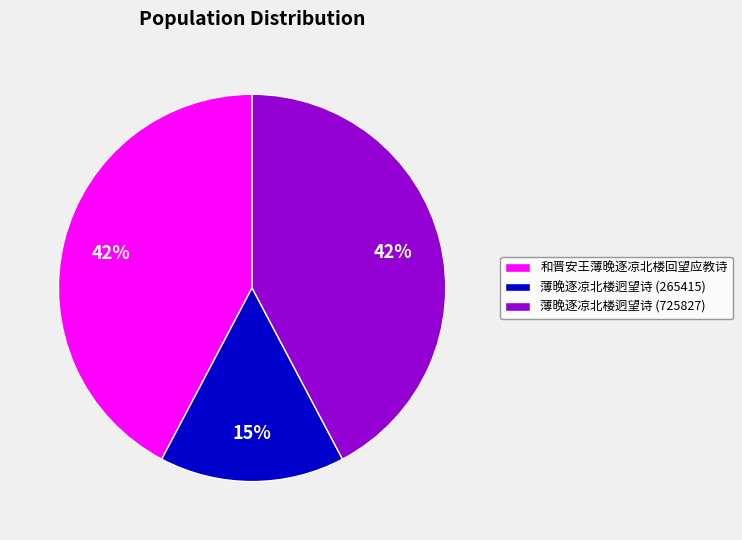

To the nearest percent, what is the average slice percentage?

33%